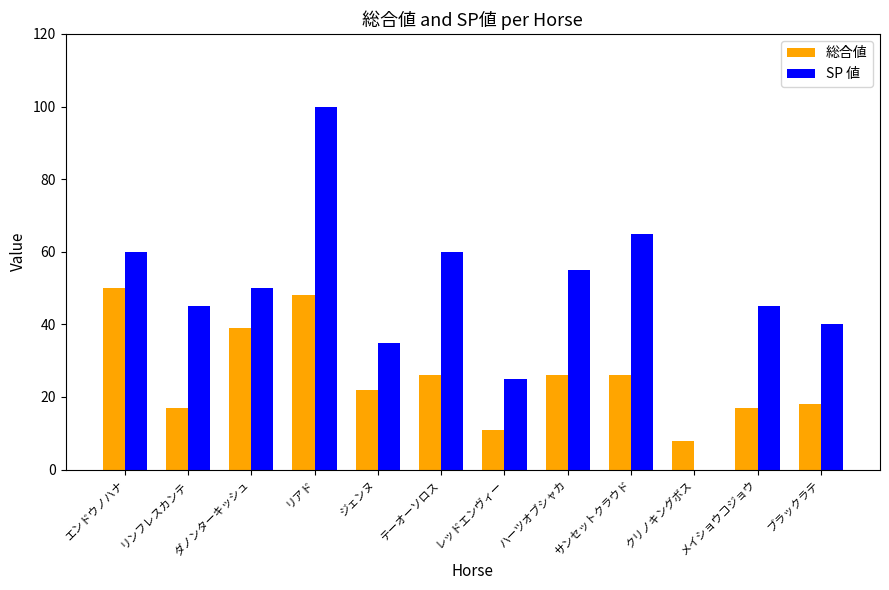

At which category is the sum across all series the highest?

リアド